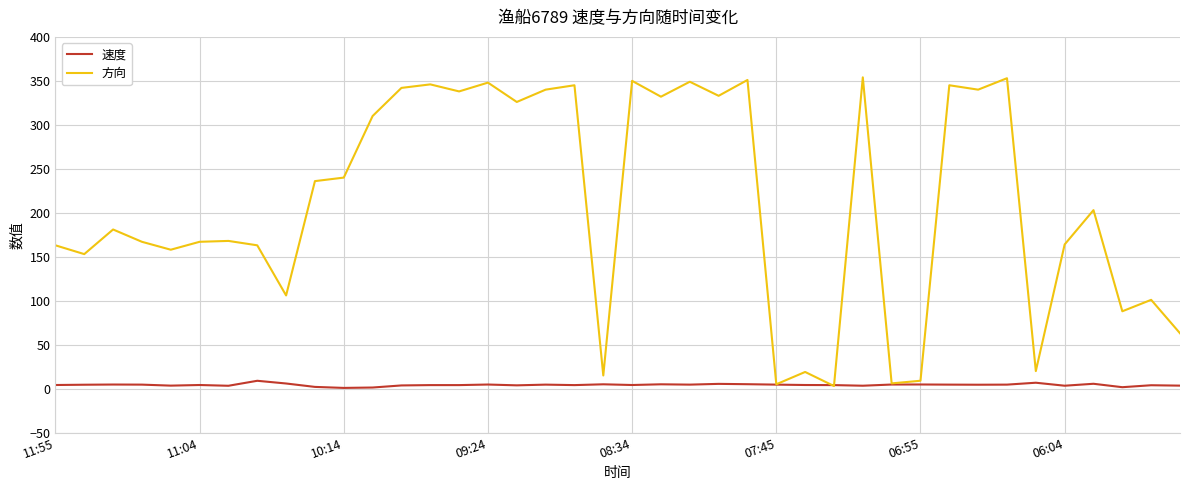

Which series has the largest total across all categories?

方向